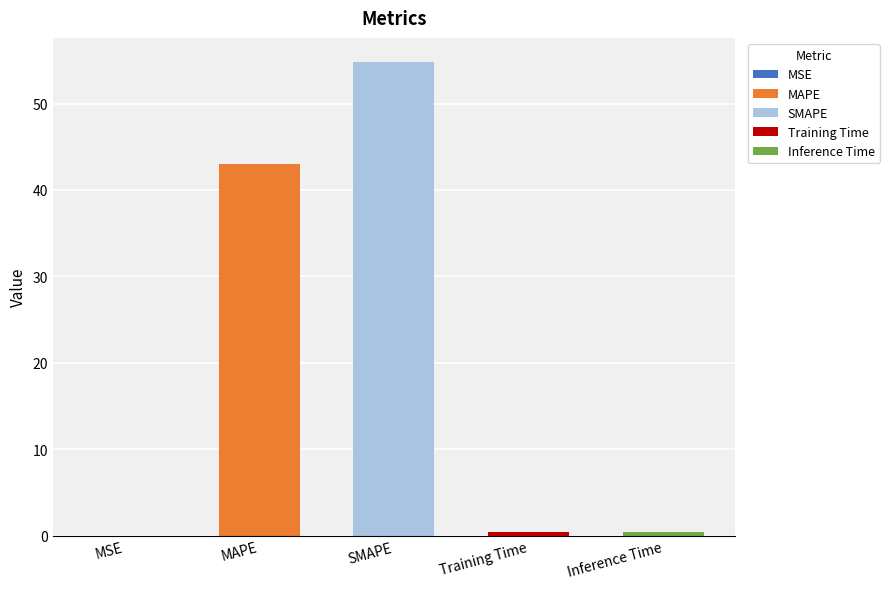

What is the sum of the values at MSE and Inference Time?

0.4